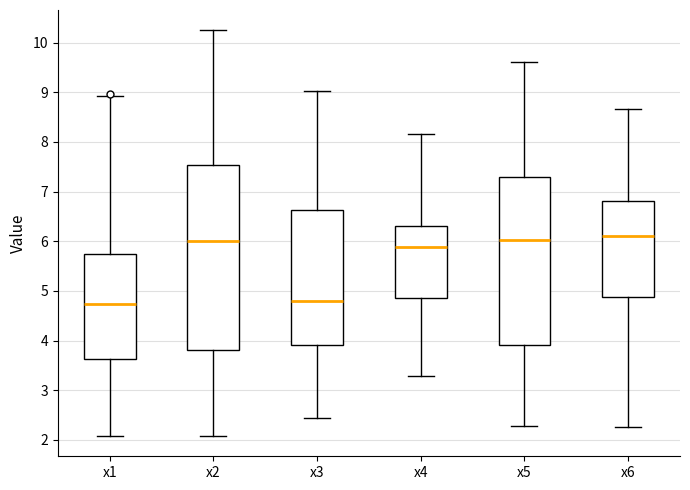

Where does the upper whisker of the box for x6 end on the y-axis? The values are not printed on the chart, so give them approximately, as read against the axis.

8.7